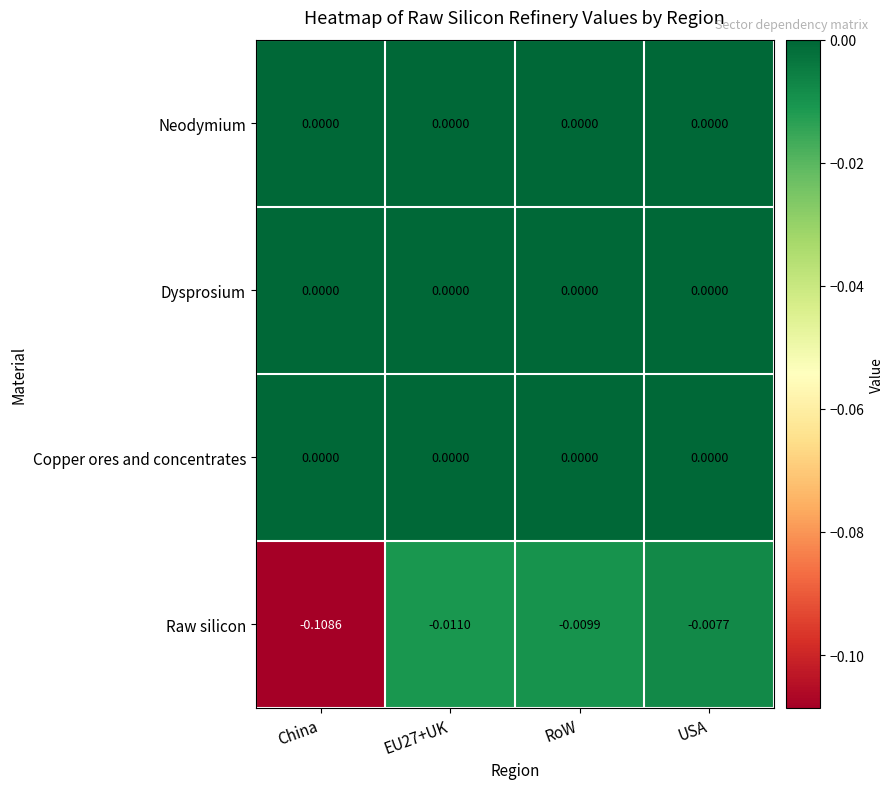

At which category is the sum across all series the highest?

USA